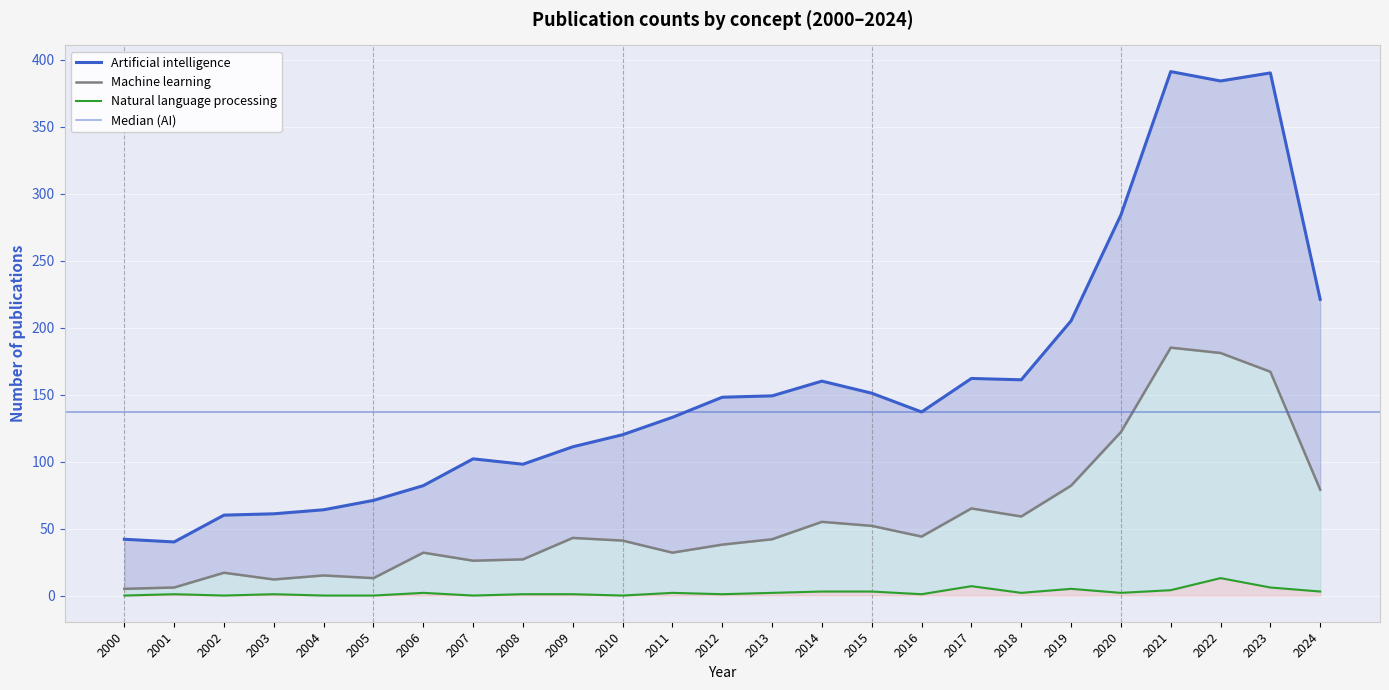

The value of Artificial intelligence at 2012 is 218. True or false?

False